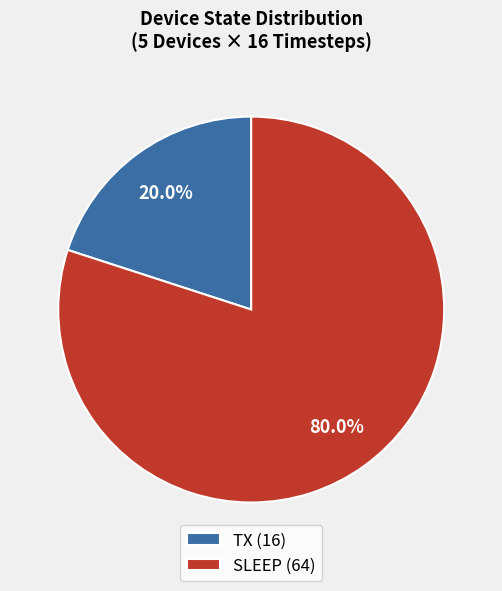

Does any single category account for the majority?

Yes